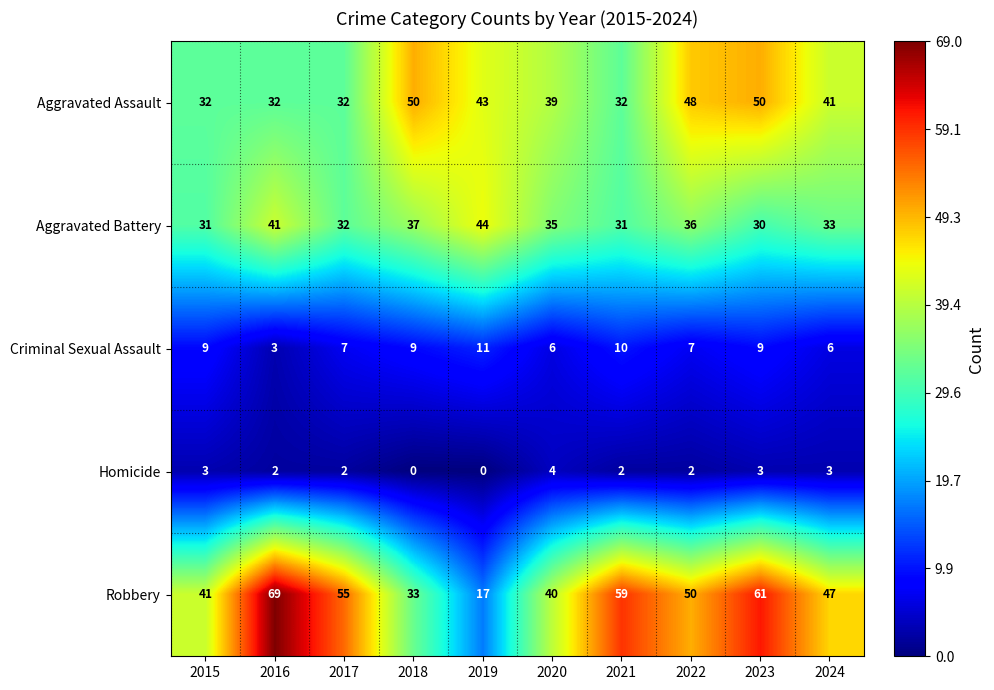

Which series has the largest range (max minus min)?

Robbery